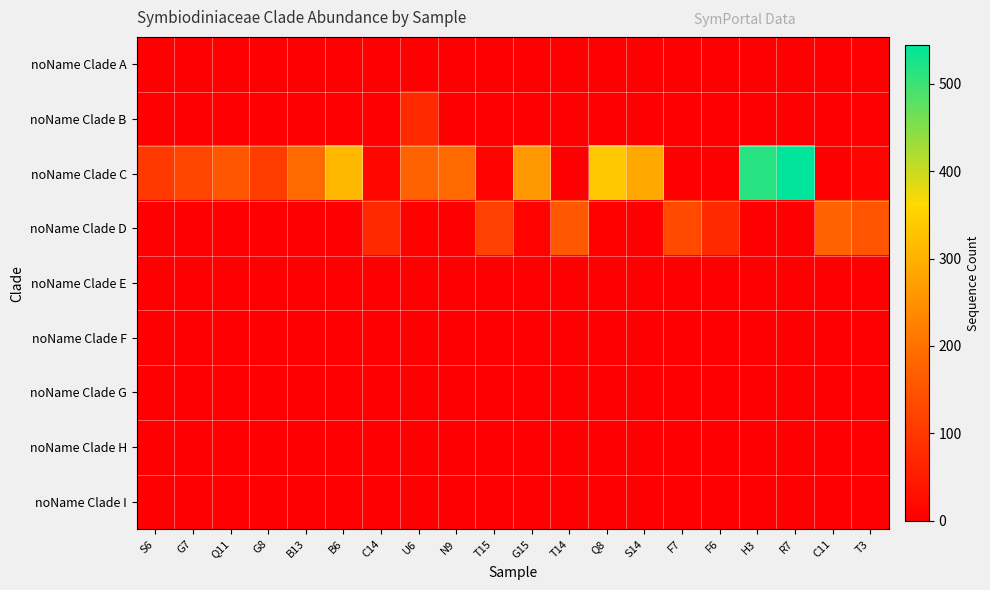

What is the maximum value shown in the chart?

544